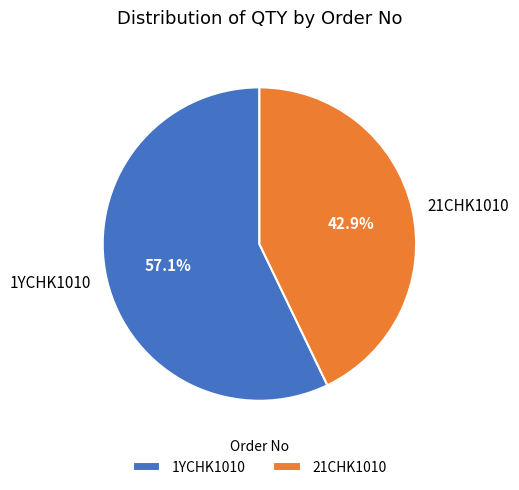

Which category has the biggest portion of the pie?

1YCHK1010